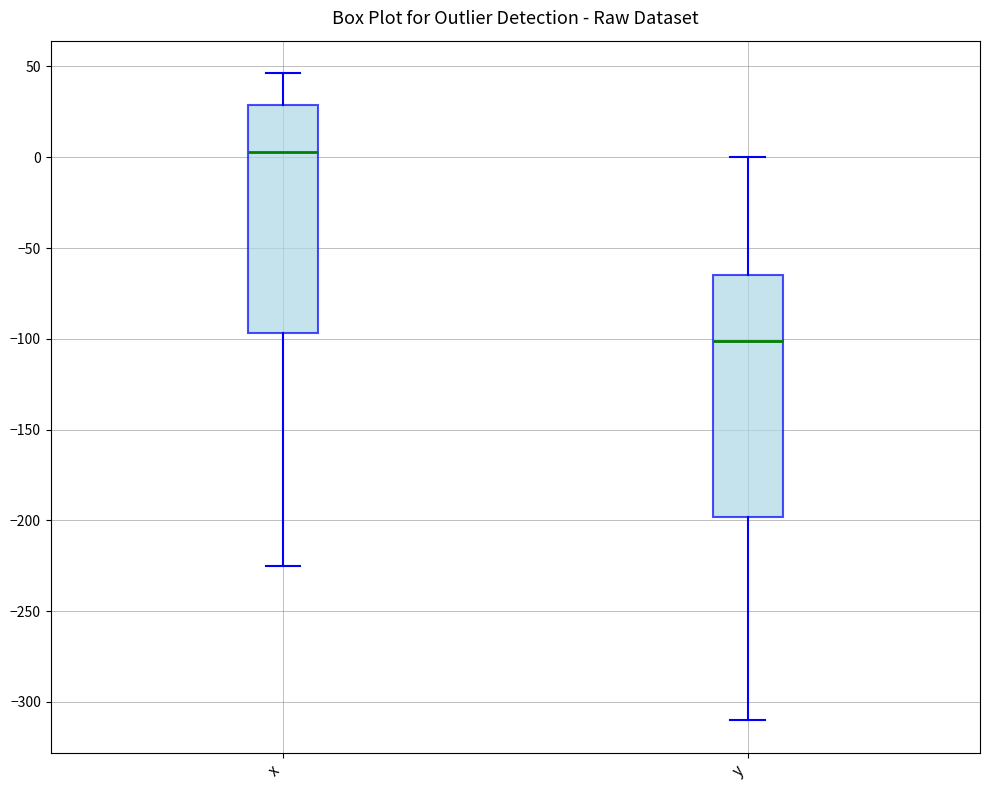

Comparing the boxes themselves (not the whiskers), which one is the tallest?

y